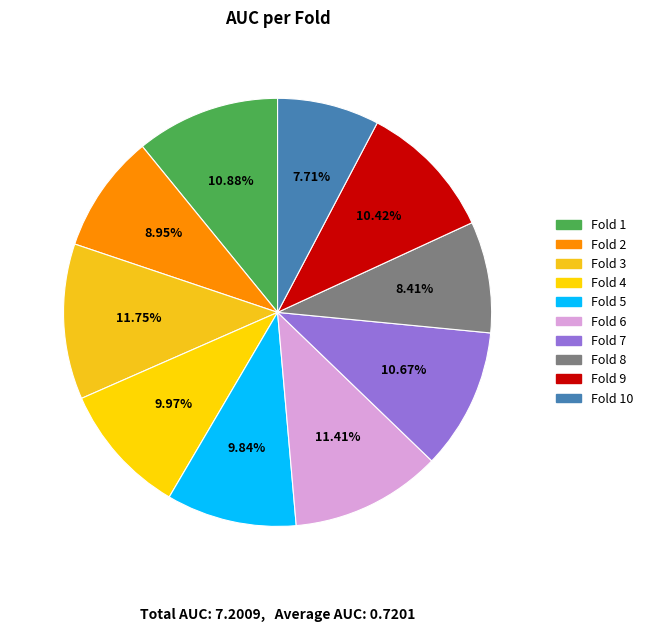

Is it true that Fold 1 is 11% of the pie?

True